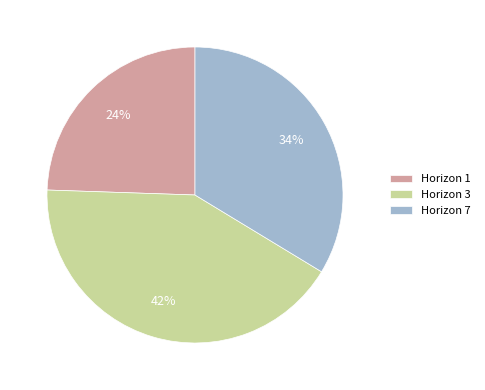

To the nearest percent, what is the average slice percentage?

33%